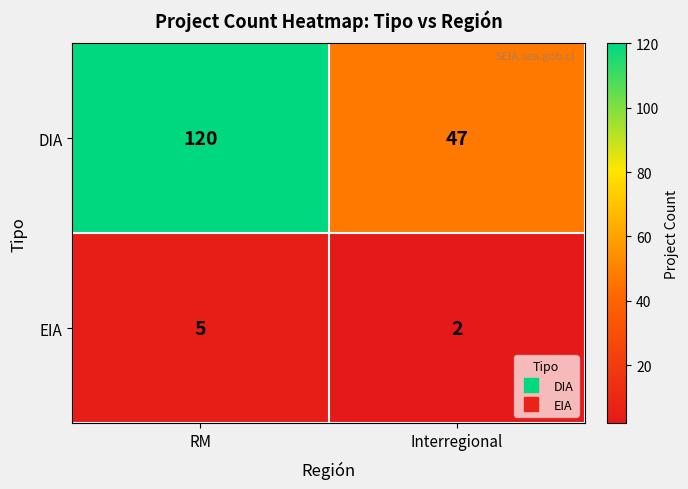

What is the difference between the highest and lowest values at Interregional?

45